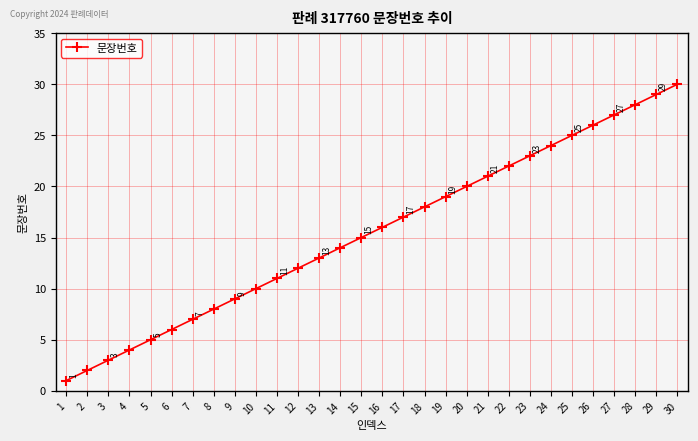

Reading left to right, extract all data points from this chart.

1	2	3	4	5	6	7	8	9	10	11	12	13	14	15	16	17	18	19	20	21	22	23	24	25	26	27	28	29	30